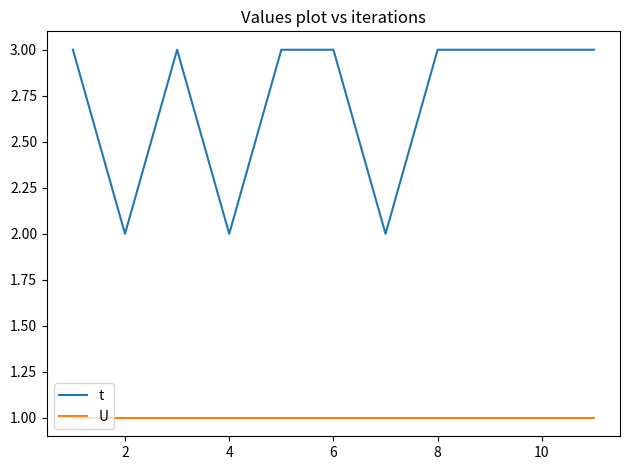

What is the greatest value displayed?

3